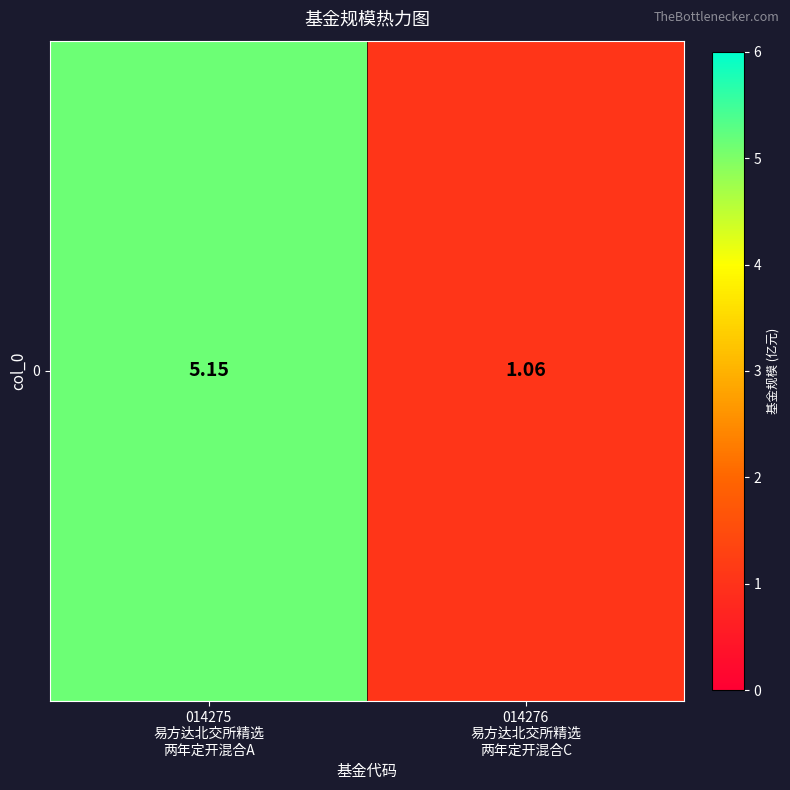

Is it true that the value at 014276
易方达北交所精选
两年定开混合C is 0.7?

False